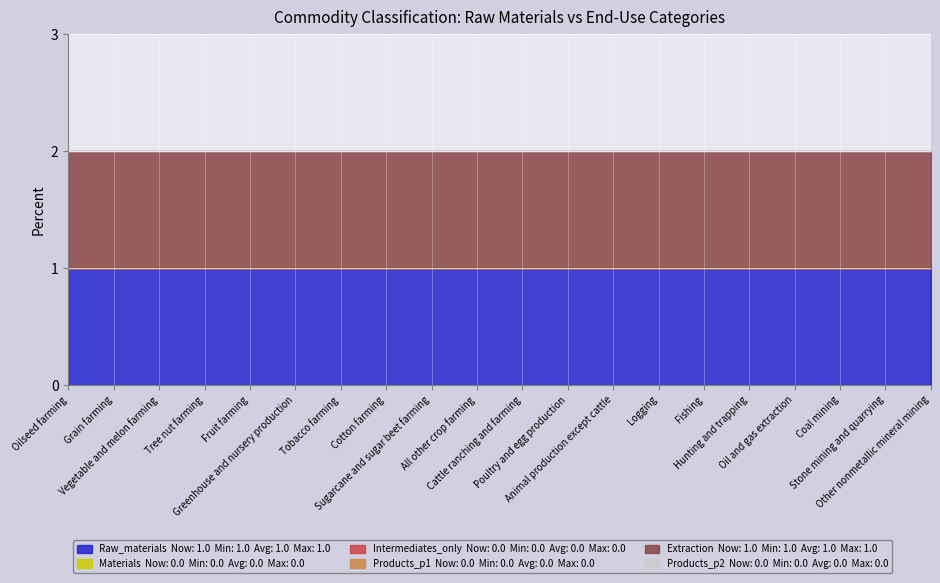

True or false: Intermediates_only and Extraction intersect in this chart.

False